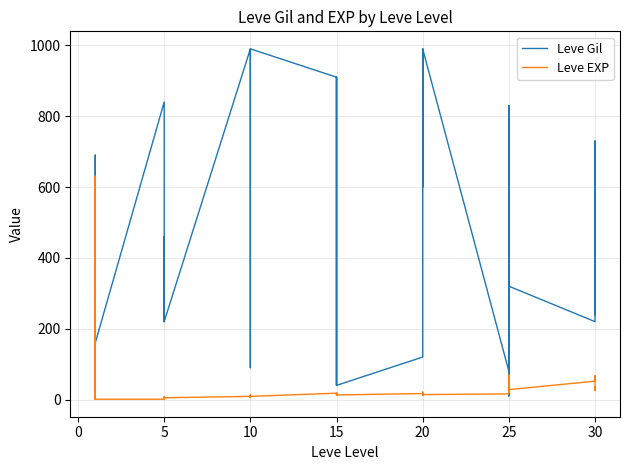

What is the difference between the Leve EXP values at 10 and 5?

1